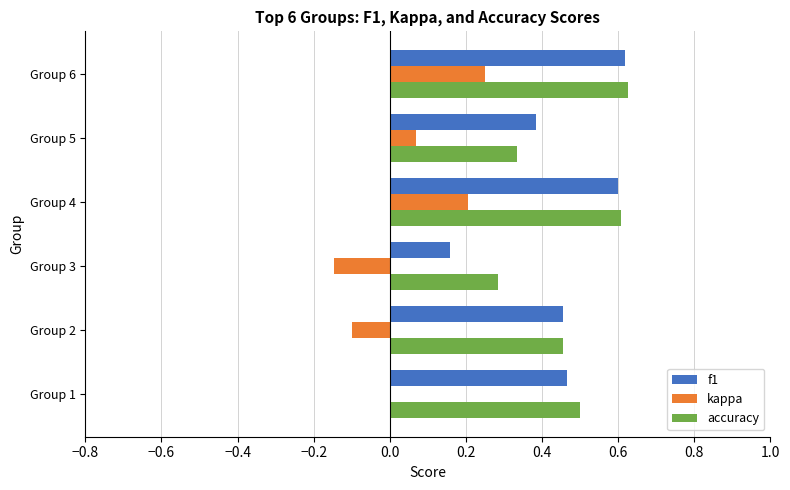

Which series changed the most between Group 2 and Group 6?

kappa